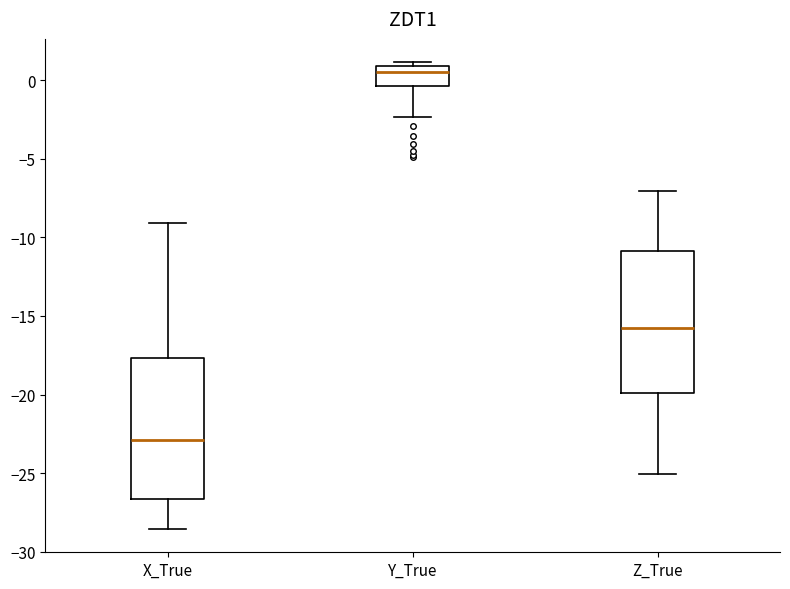

Reading left to right, transcribe this box plot: for each box, give where its median line is, the range the box spans, and where its two whiskers end, as read against the y-axis. The values are not printed on the chart, so give them approximately, as read against the axis.

X_True: median -23.0, box -26.5 to -17.5, whiskers -28.5 to -9.0
Y_True: median 0.5, box -0.5 to 1.0, whiskers -2.5 to 1.0 (just above the box's upper edge)
Z_True: median -15.5, box -20.0 to -11.0, whiskers -25.0 to -7.0